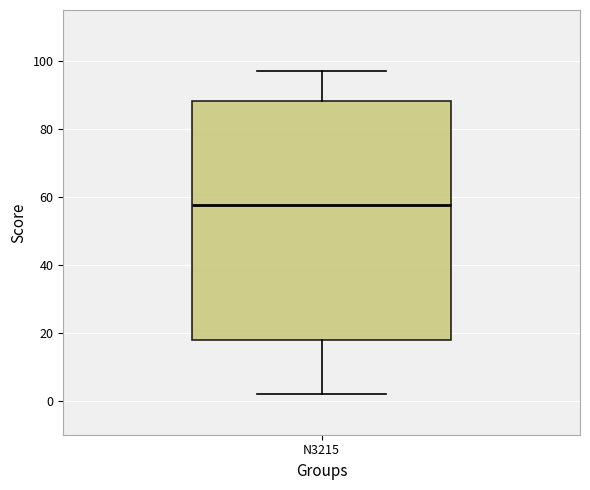

Read this box plot against the y-axis: the position of the median line, the range covered by the box, and the ends of both whiskers. The values are not printed on the chart, so give them approximately, as read against the axis.

median 58, box 18 to 88, whiskers 2 to 98